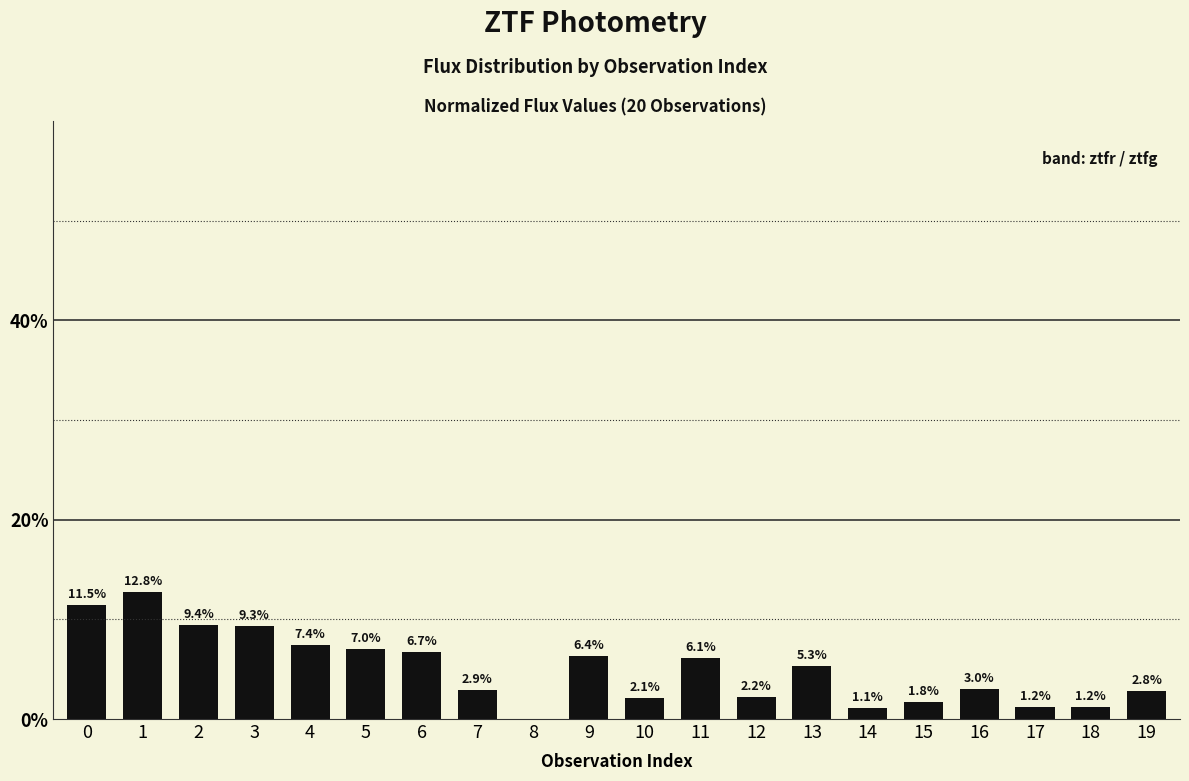

Which has a higher value, 5 or 16?

5